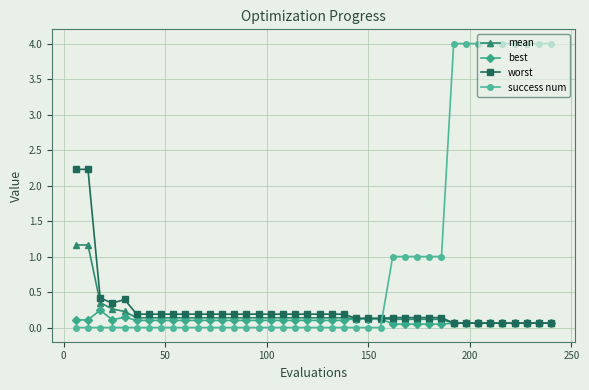

At how many categories does at least one series exceed 2?

11